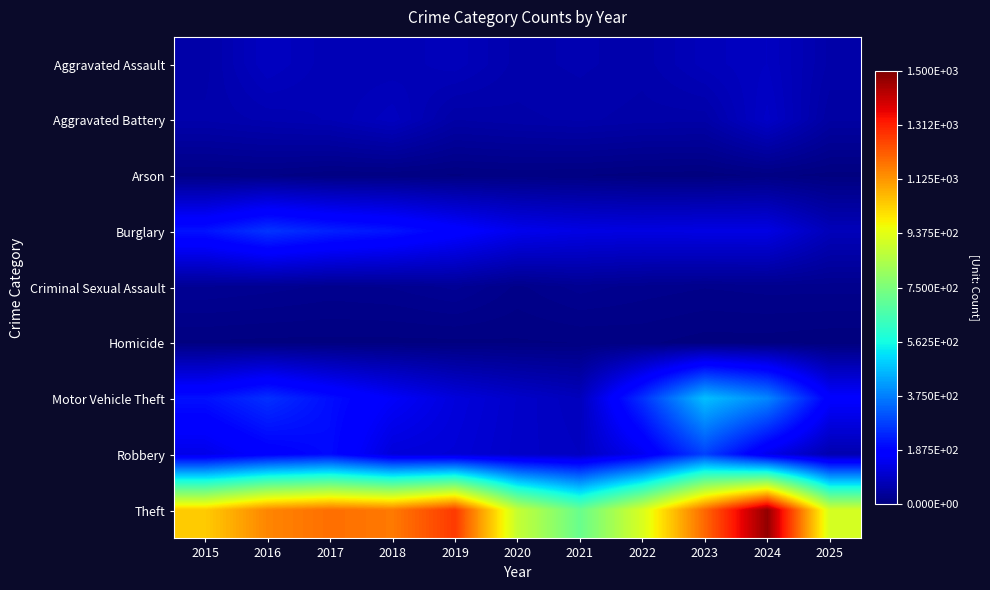

Reading left to right, extract all data points from this chart.

Aggravated Assault: 2015=56	2016=88	2017=72	2018=72	2019=80	2020=62	2021=66	2022=61	2023=79	2024=88	2025=57
Aggravated Battery: 2015=60	2016=66	2017=71	2018=86	2019=53	2020=57	2021=60	2022=56	2023=55	2024=96	2025=48
Arson: 2015=10	2016=12	2017=7	2018=7	2019=5	2020=7	2021=6	2022=3	2023=2	2024=8	2025=3
Burglary: 2015=216	2016=266	2017=237	2018=218	2019=182	2020=146	2021=134	2022=130	2023=133	2024=133	2025=78
Criminal Sexual Assault: 2015=29	2016=26	2017=22	2018=24	2019=31	2020=16	2021=26	2022=21	2023=18	2024=20	2025=20
Homicide: 2015=5	2016=4	2017=4	2018=4	2019=4	2020=5	2021=6	2022=7	2023=3	2024=3	2025=1
Motor Vehicle Theft: 2015=212	2016=259	2017=208	2018=163	2019=123	2020=99	2021=82	2022=259	2023=470	2024=388	2025=176
Robbery: 2015=139	2016=178	2017=202	2018=121	2019=116	2020=97	2021=88	2022=151	2023=284	2024=144	2025=64
Theft: 2015=1041	2016=1151	2017=1188	2018=1170	2019=1272	2020=884	2021=716	2022=920	2023=1198	2024=1473	2025=914